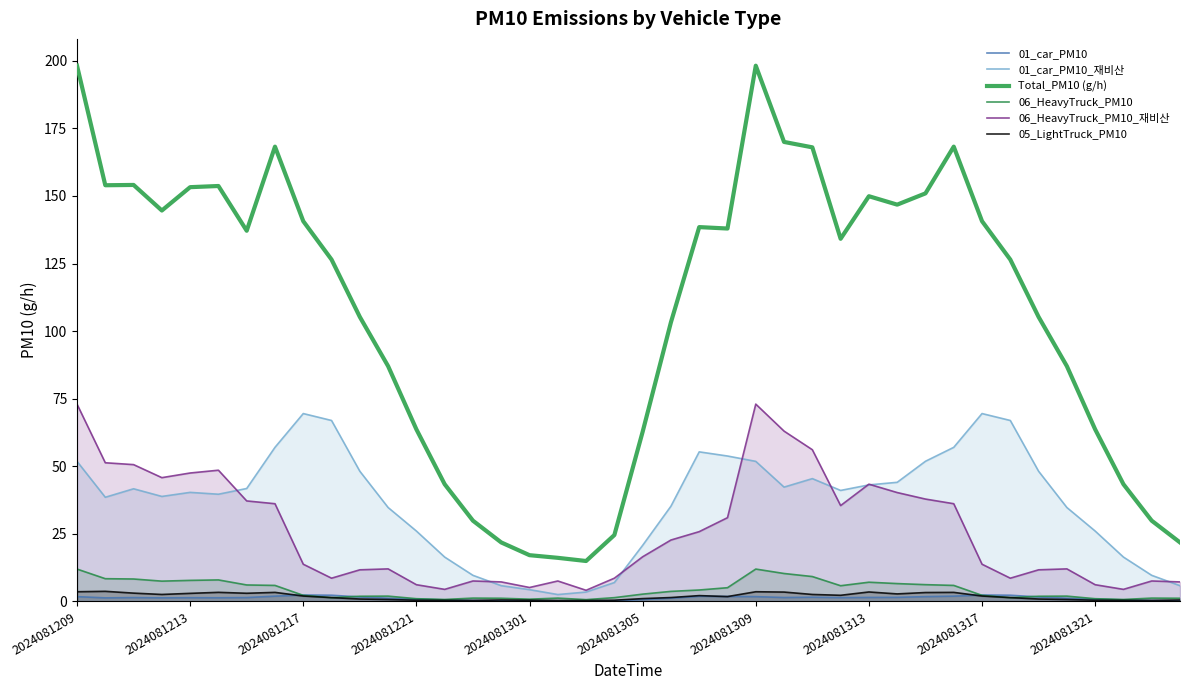

Which series has the largest range (max minus min)?

Total_PM10 (g/h)